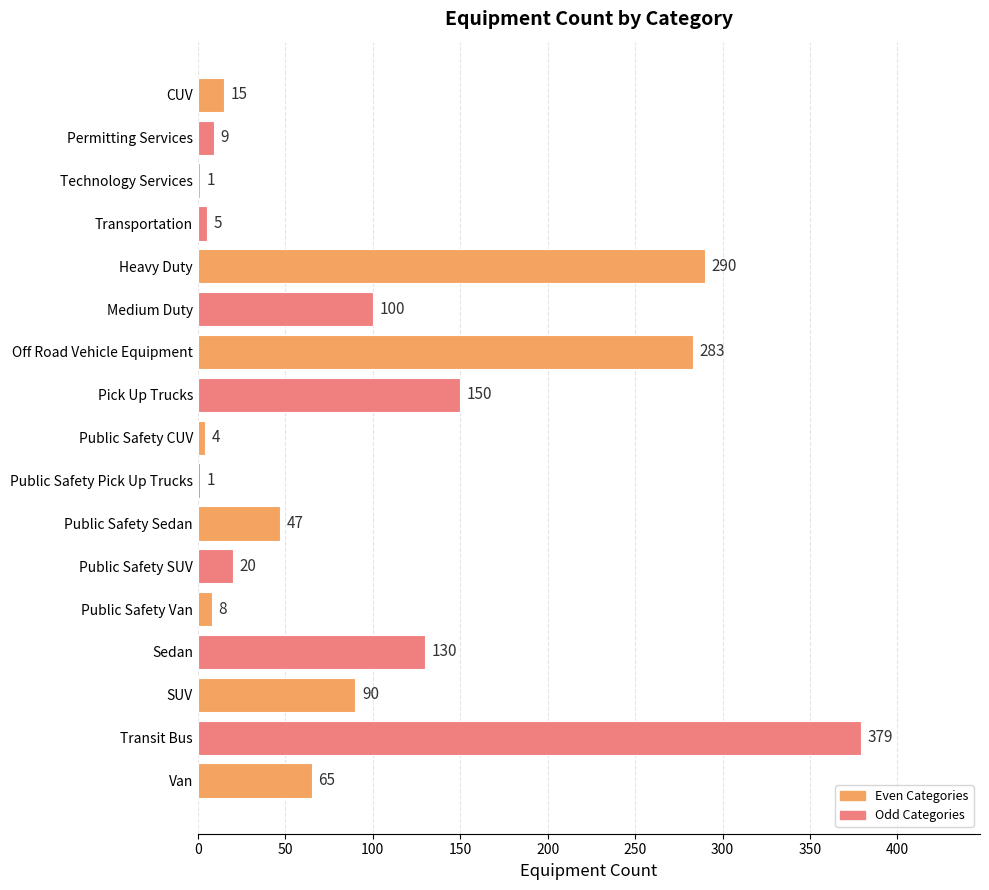

Reading top to bottom, what are all the values shown in this chart?

CUV=15	Permitting Services=9	Technology Services=1	Transportation=5	Heavy Duty=290	Medium Duty=100	Off Road Vehicle Equipment=283	Pick Up Trucks=150	Public Safety CUV=4	Public Safety Pick Up Trucks=1	Public Safety Sedan=47	Public Safety SUV=20	Public Safety Van=8	Sedan=130	SUV=90	Transit Bus=379	Van=65